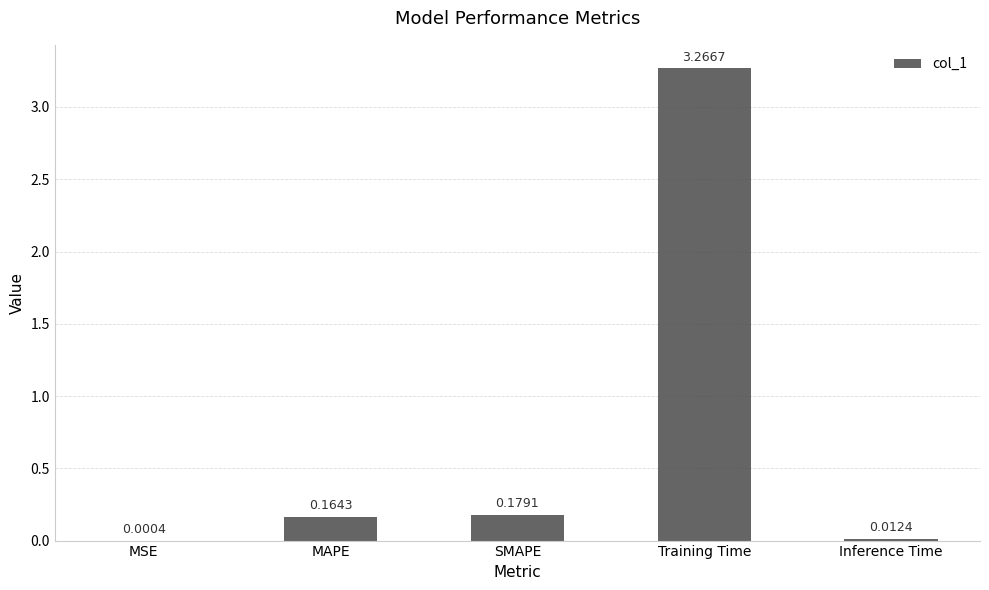

Which has a higher value, MAPE or Training Time?

Training Time